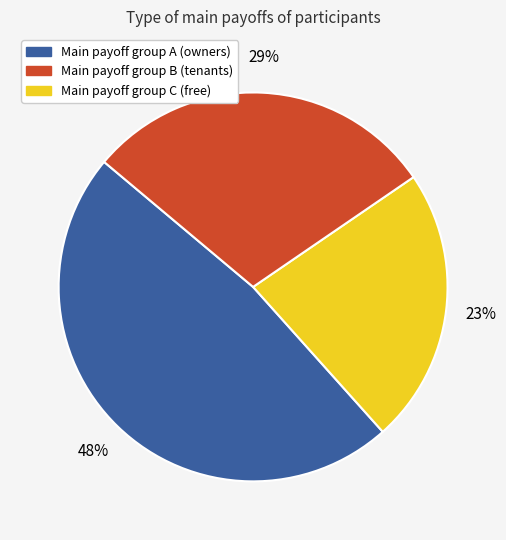

To the nearest percent, what portion does Main payoff group A (owners) represent?

48%